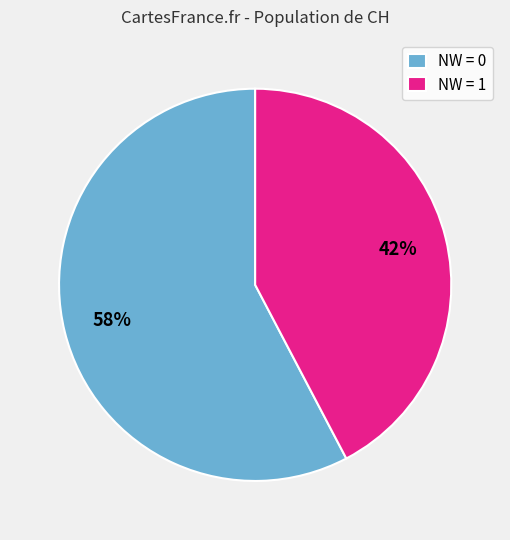

How many segments does this pie chart have?

2